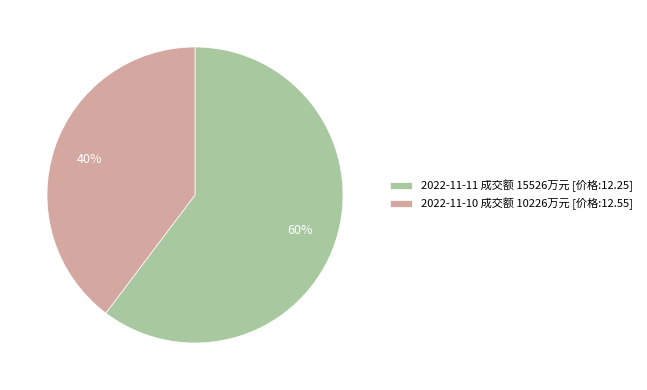

True or false: 2022-11-11 成交额 15526万元 [价格:12.25] accounts for 46% of the total.

False